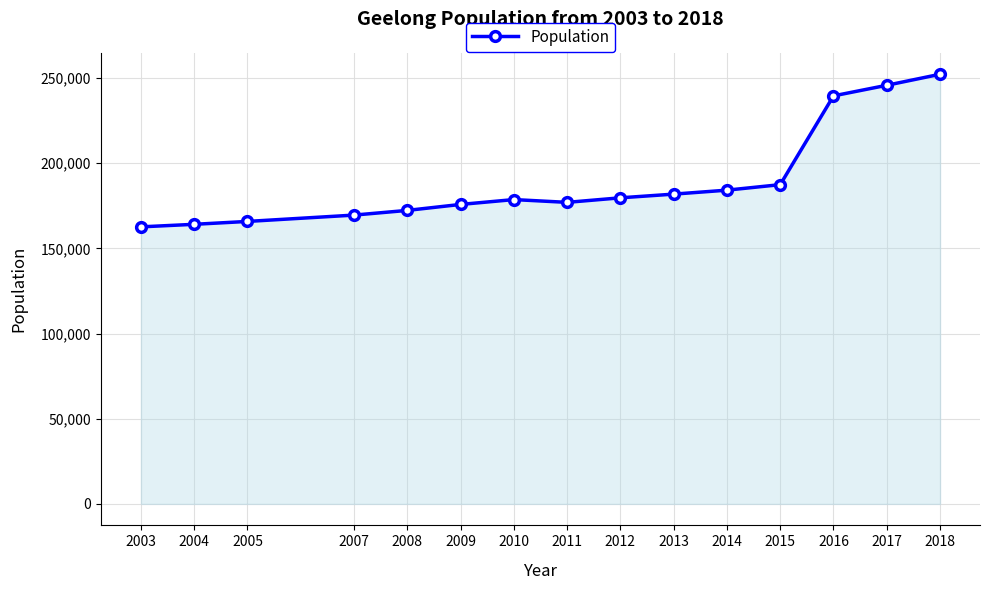

The chart shows a value of 64015 at 2009. True or false?

False